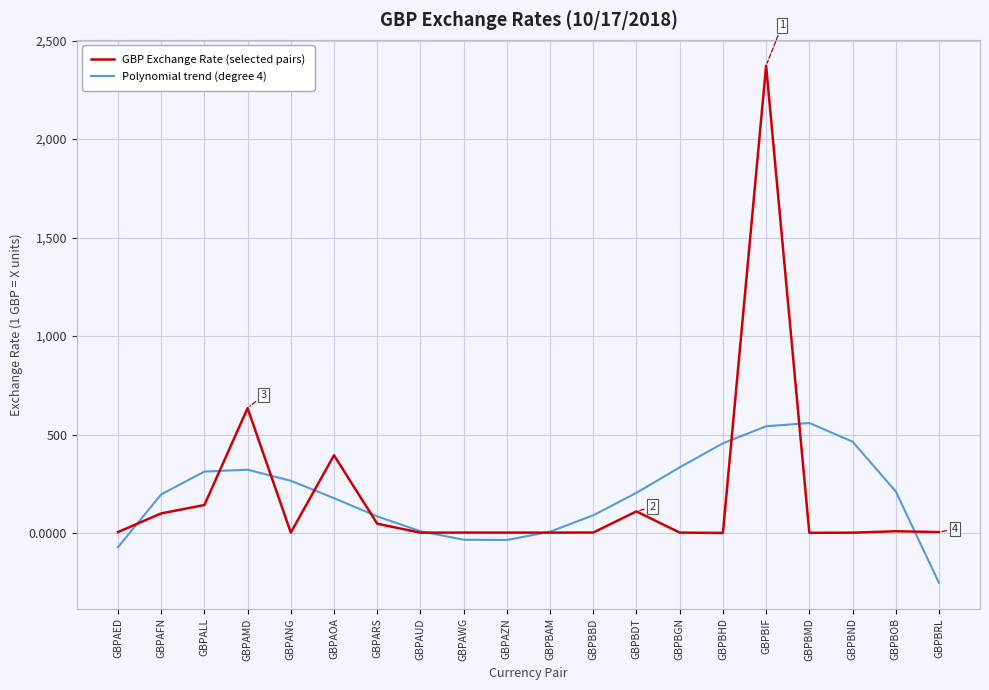

Where is Polynomial trend (degree 4) nearest to the value 153?

GBPAOA